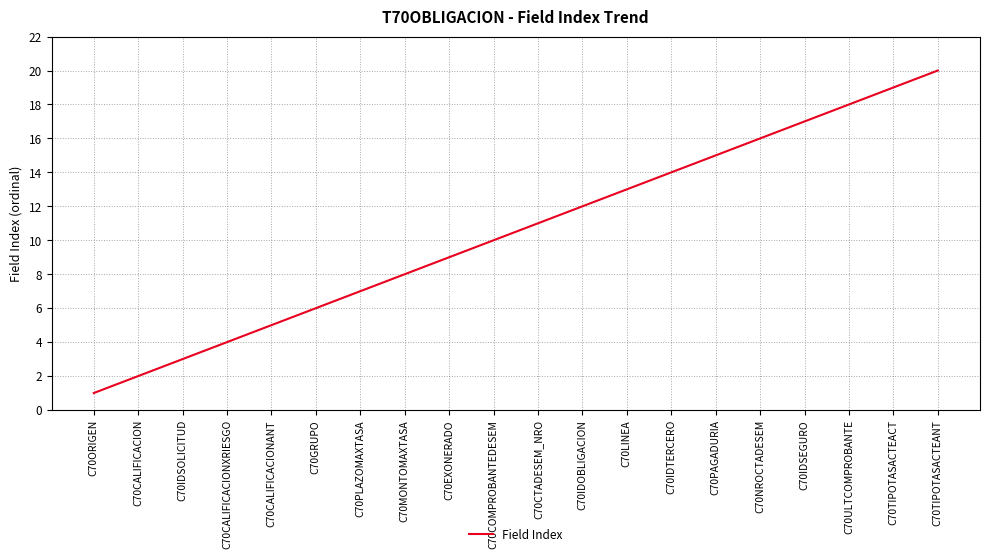

What is the change in value from C70ORIGEN to C70CALIFICACION?

+1